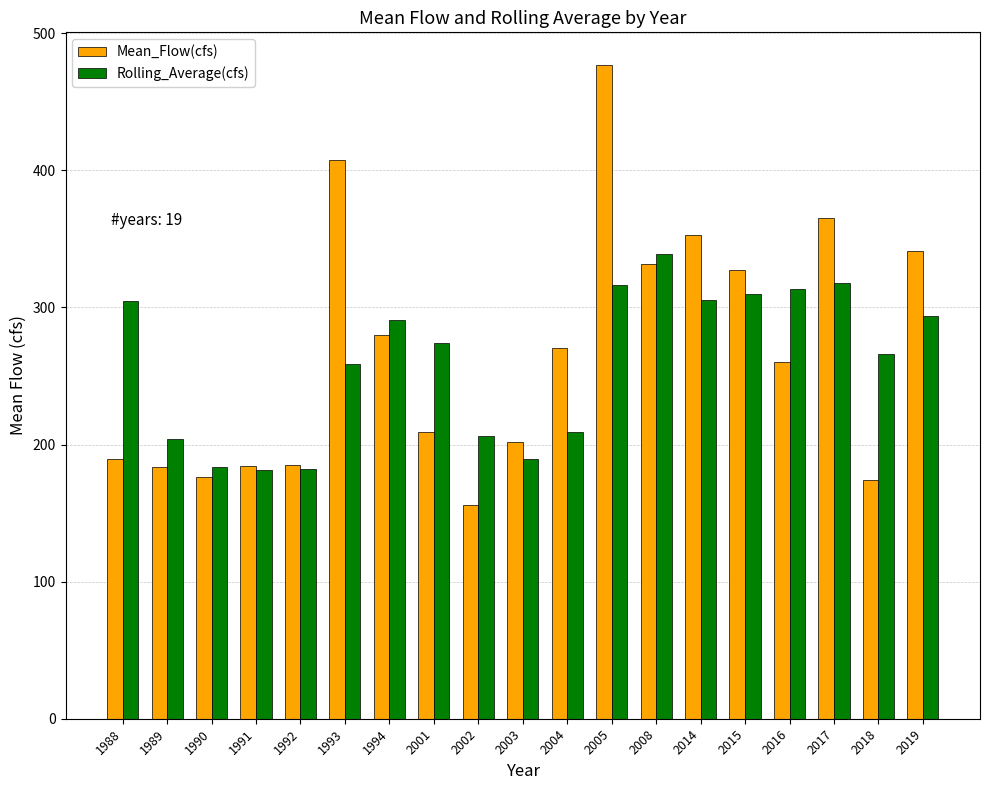

List the series in order of their peak value, lowest first.

Rolling_Average(cfs), Mean_Flow(cfs)